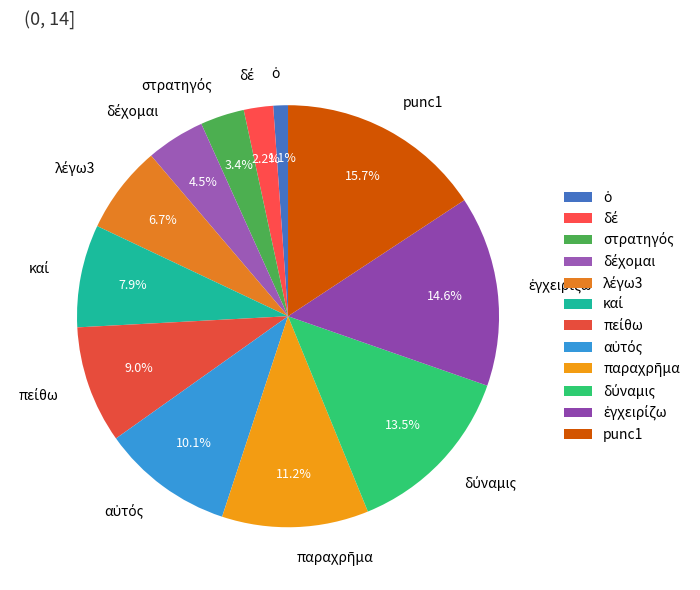

Does any single category account for the majority?

No